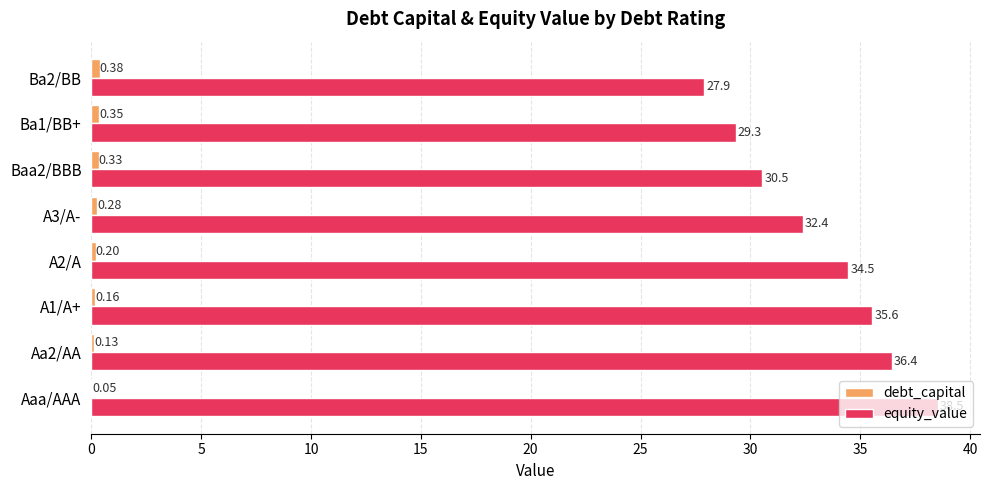

Which series changed the most between Ba1/BB+ and Ba2/BB?

equity_value